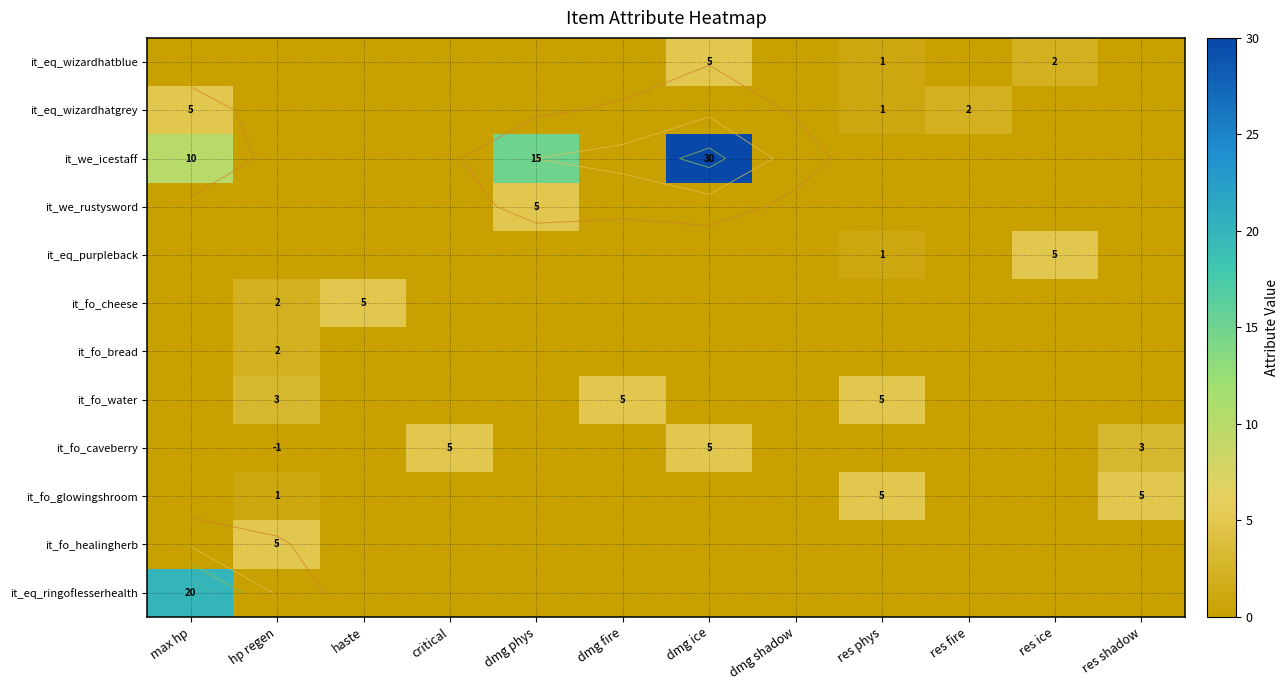

How many categories are shown in the chart?

12